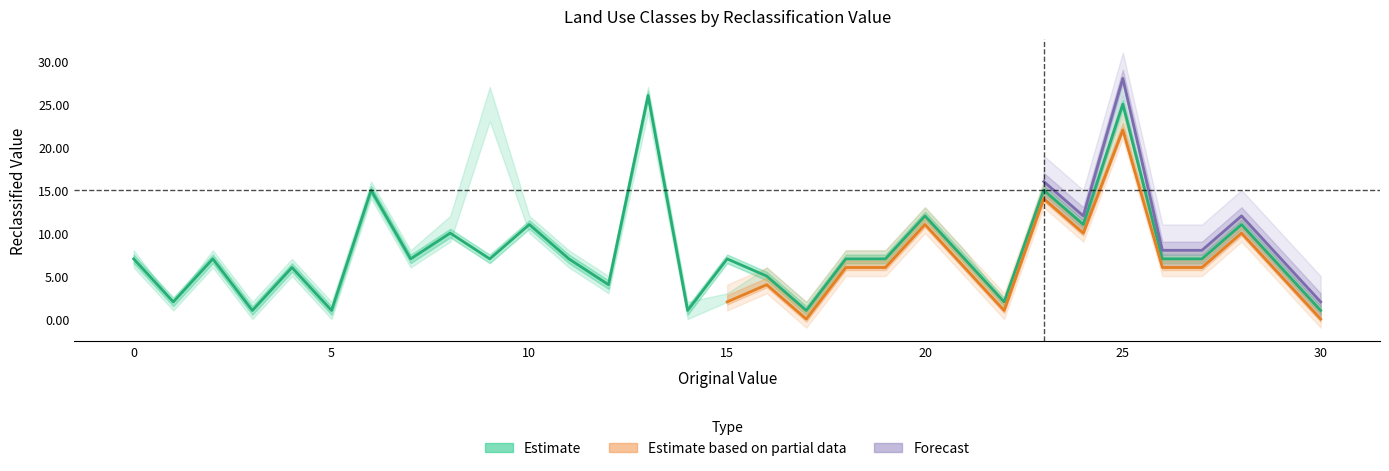

True or false: Forecast and Estimate based on partial data intersect in this chart.

False